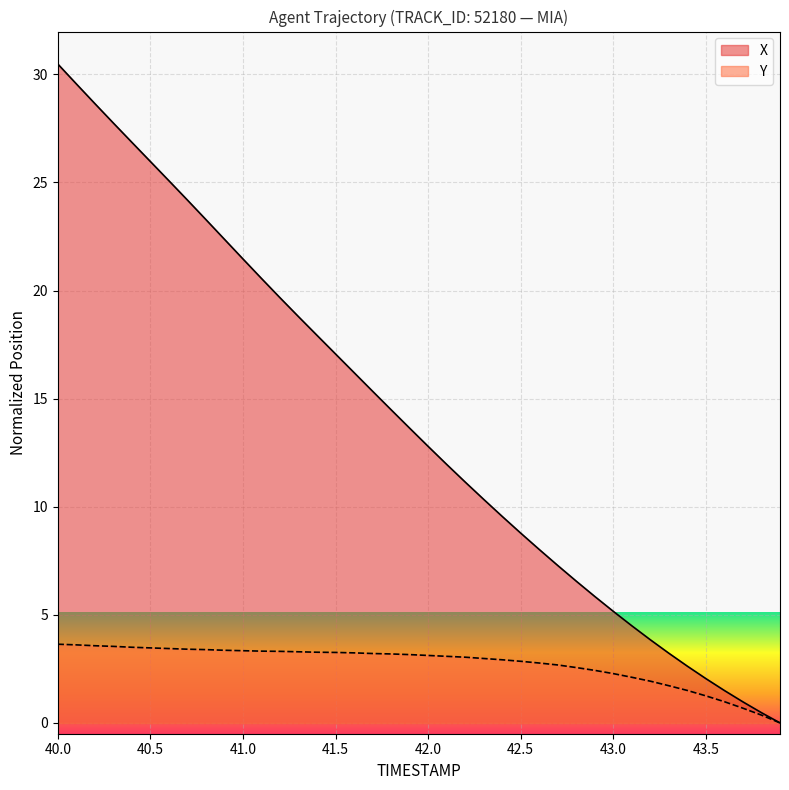

List the series in order of their peak value, lowest first.

Y, X